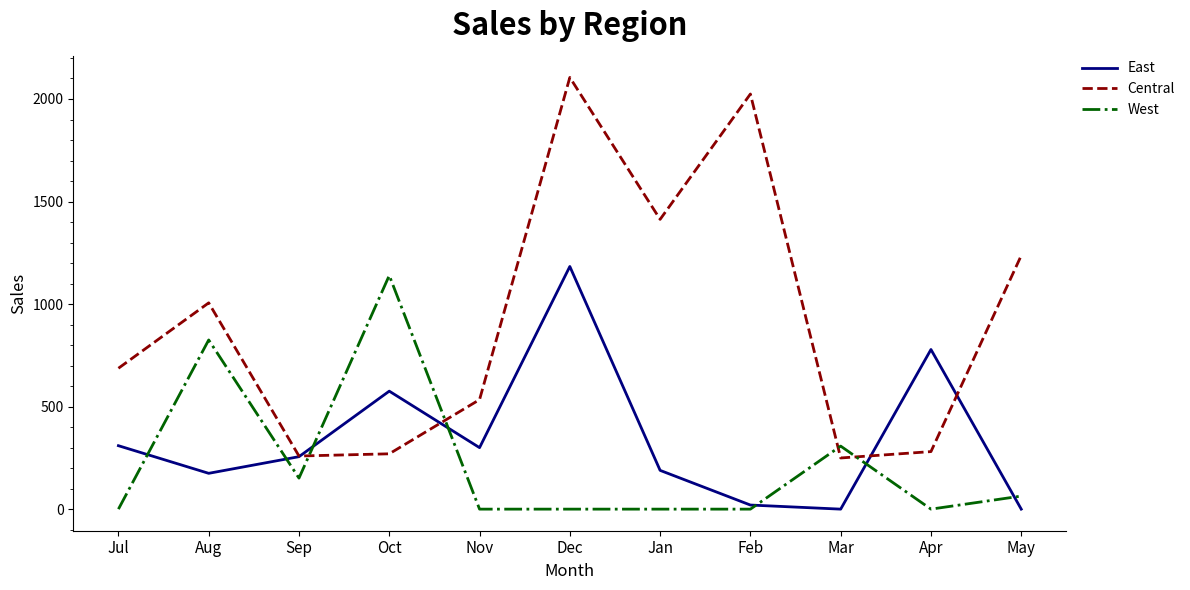

True or false: West has a value of 151.2 at Sep.

True